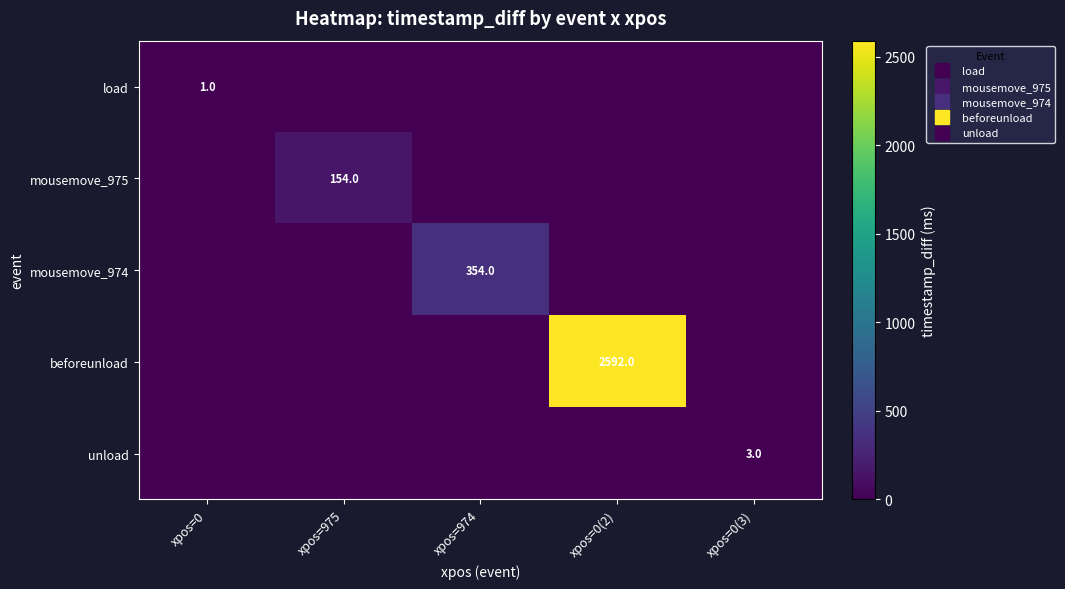

Is it true that mousemove_975 equals 91 at xpos=0(3)?

False